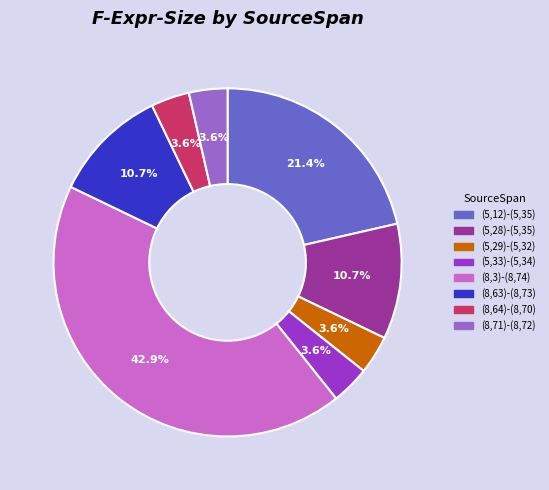

To the nearest percent, what is the difference between the largest and smallest slice percentages?

39%